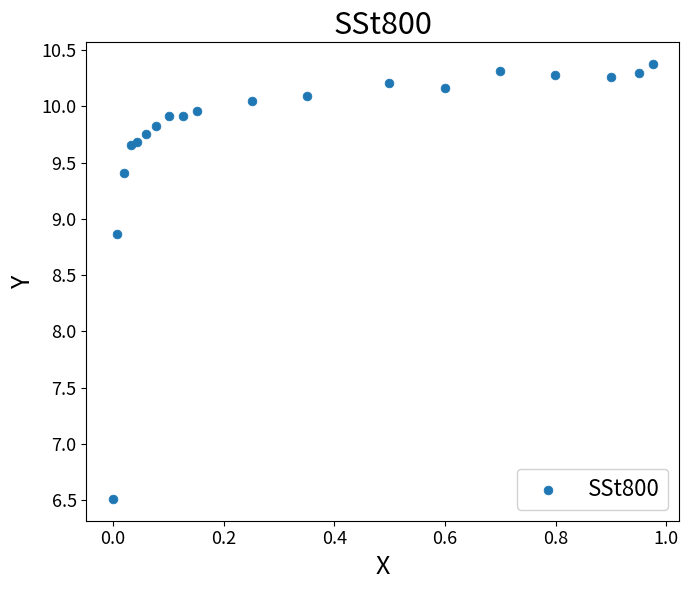

What is the range of X values (max minus min)?

1.0